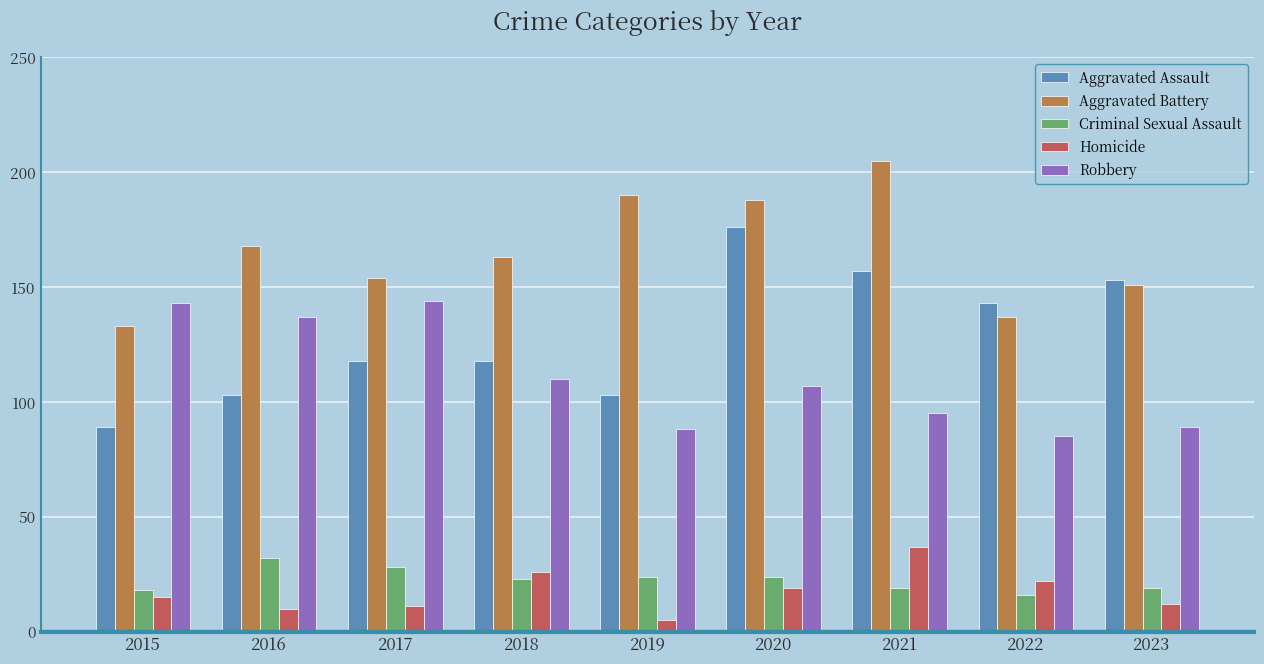

What is the average value of the Aggravated Assault series?

129